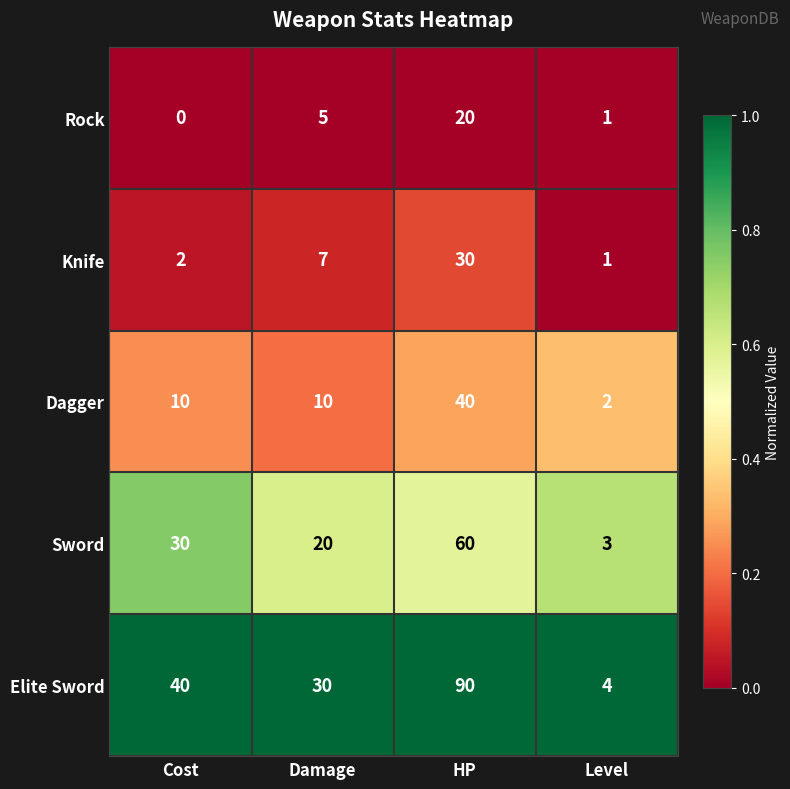

Count the Sword values in the range 20 to 60.

3